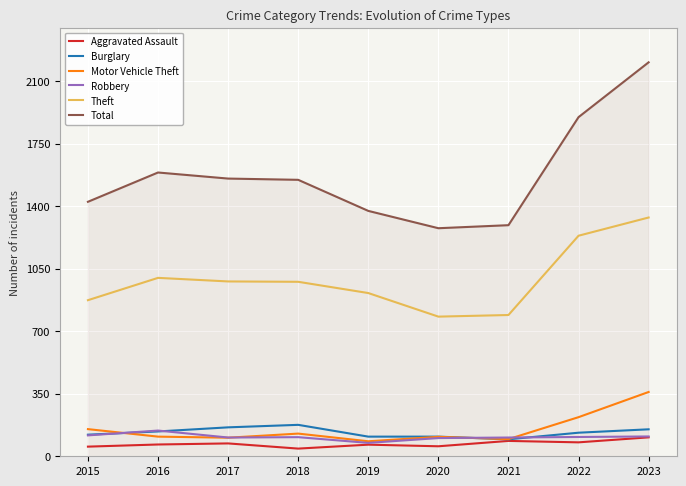

True or false: Aggravated Assault and Total intersect in this chart.

False